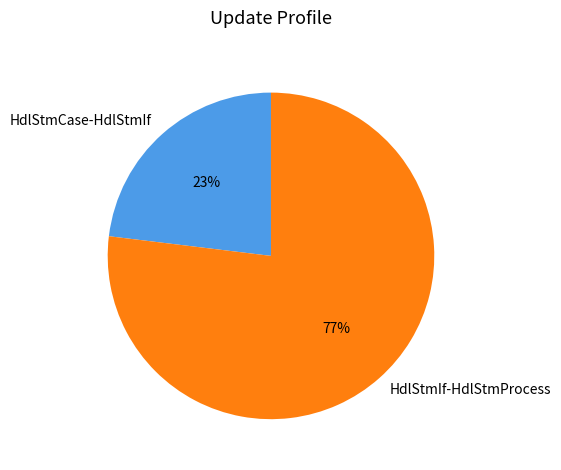

How many segments does this pie chart have?

2